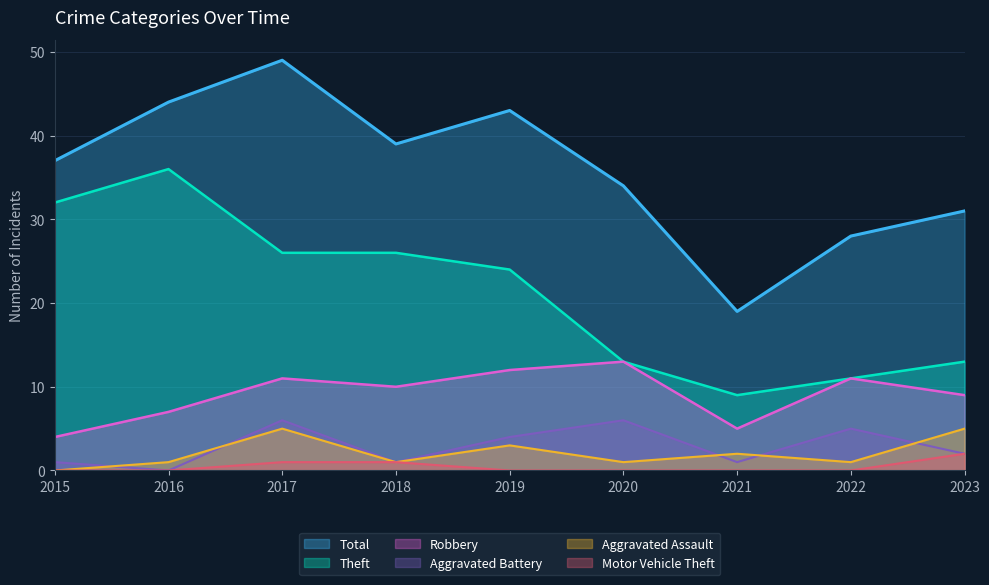

True or false: Robbery and Theft intersect in this chart.

False